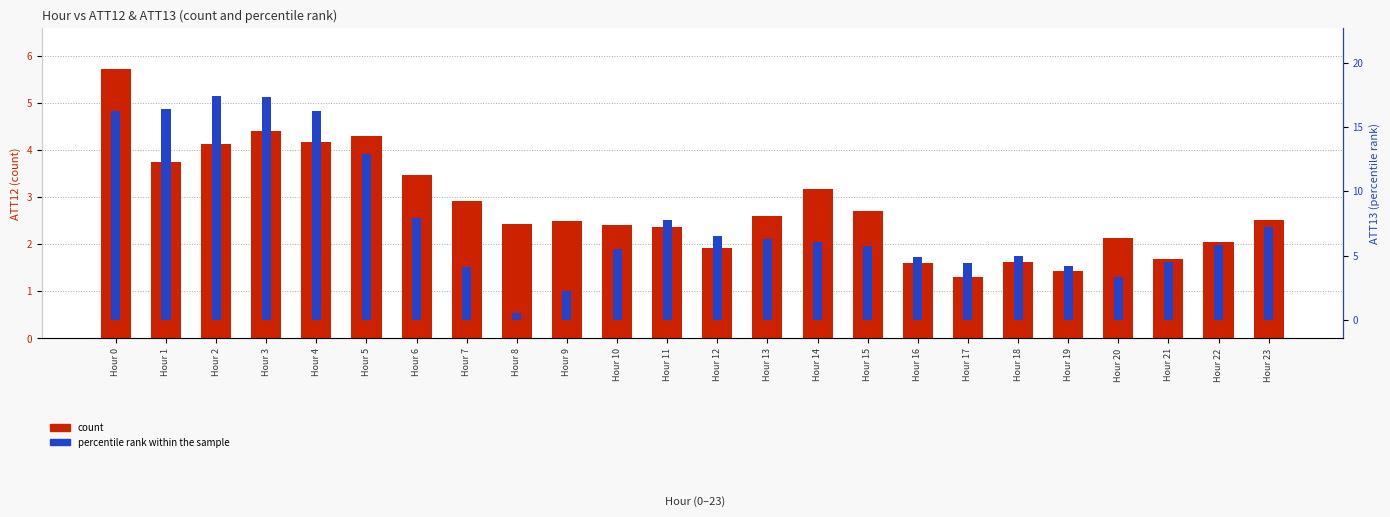

The percentile rank within the sample series shows 28.6 at Hour 4. True or false?

False